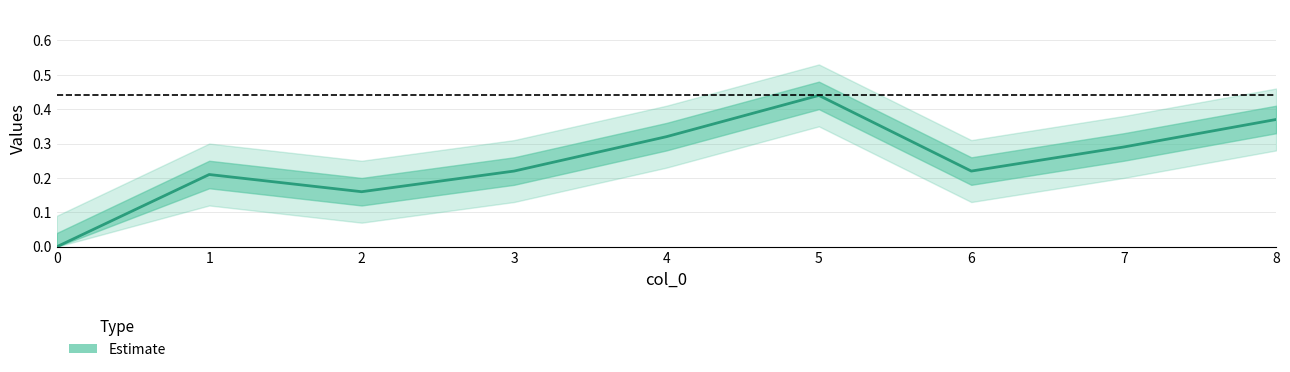

How many values are between 0 and 1?

9